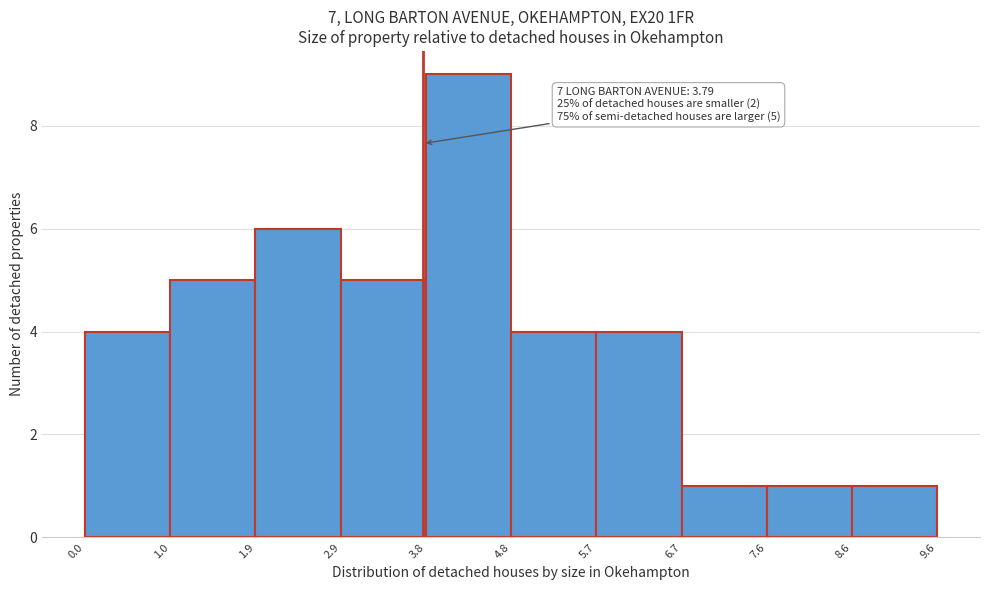

Which range on the x-axis has the tallest bar?

3.8 to 4.8